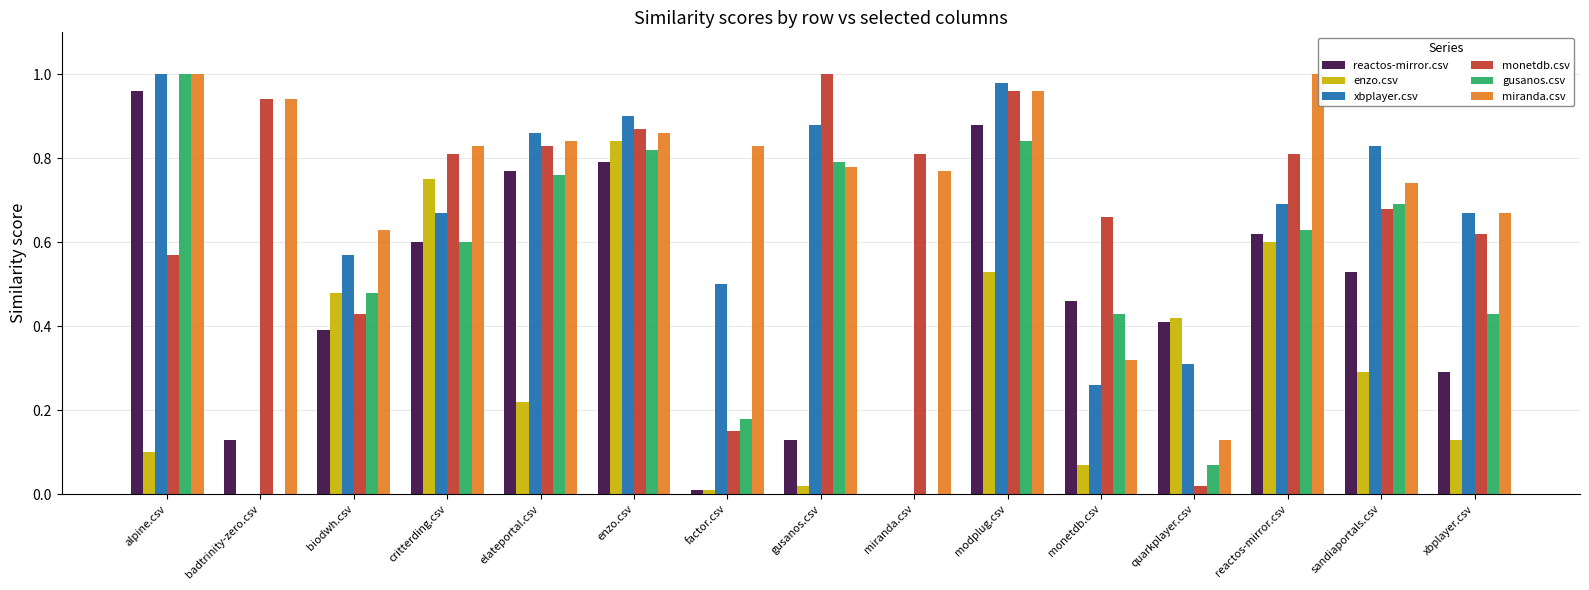

What is the difference between the second highest and minimum values in the enzo.csv series?

0.8